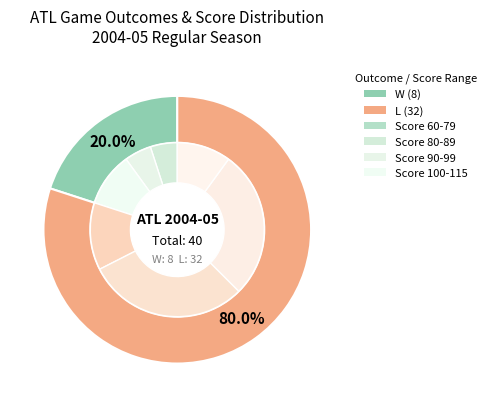

Which category has the biggest portion of the pie?

L